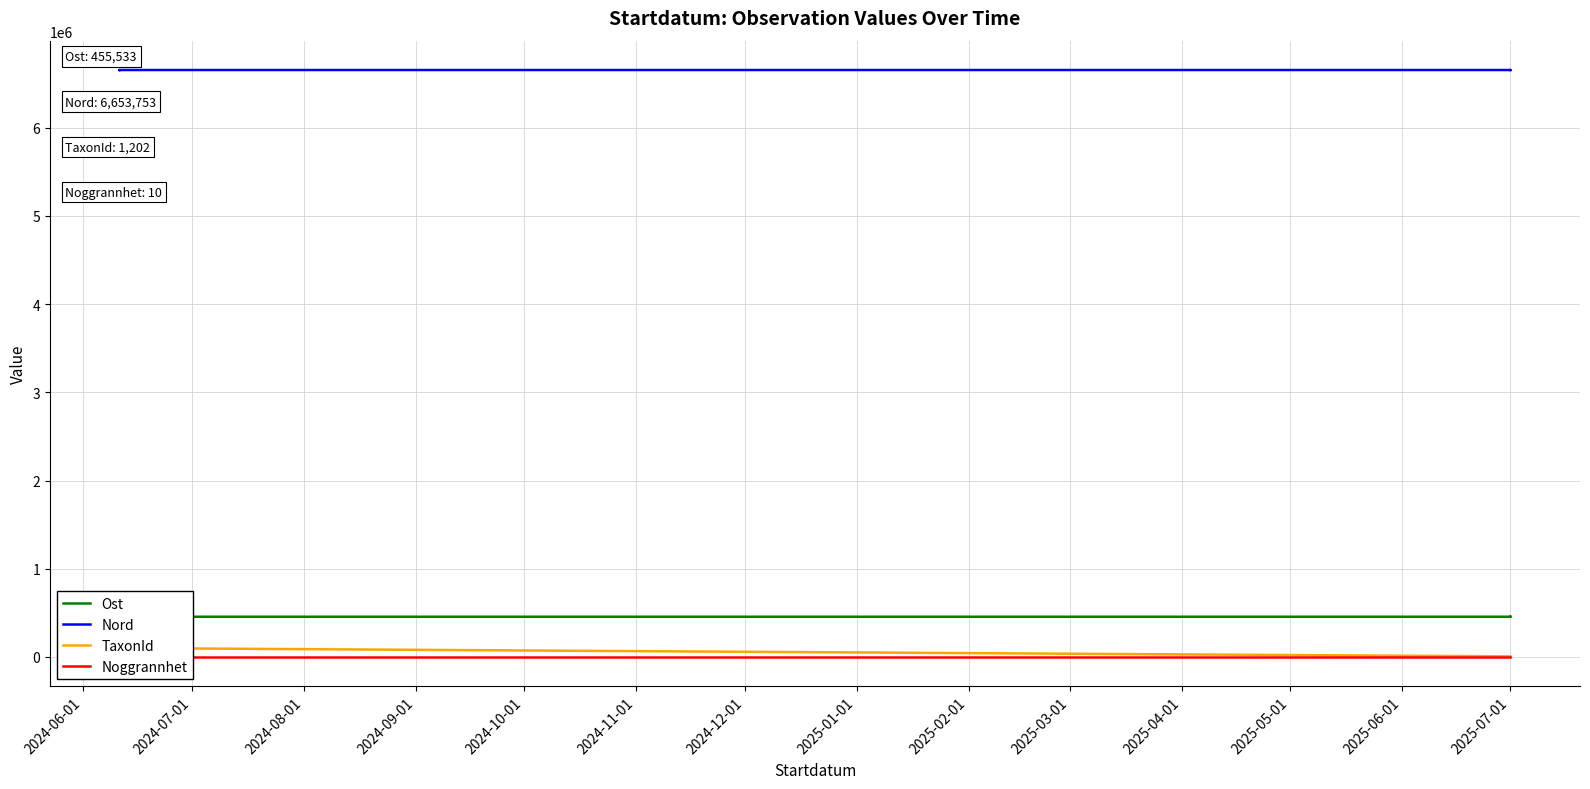

True or false: Nord and TaxonId cross at least once.

False